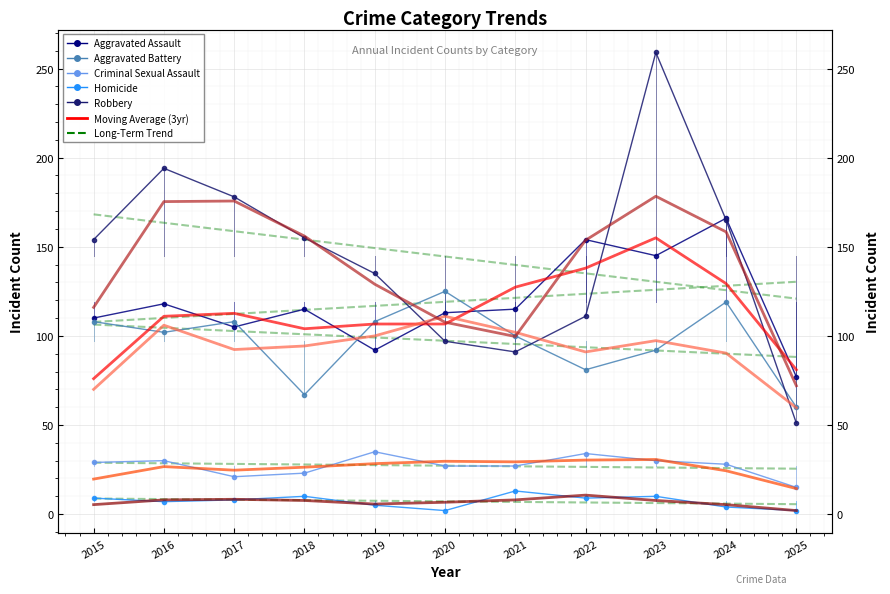

What is the total value across all series at 2022?

389